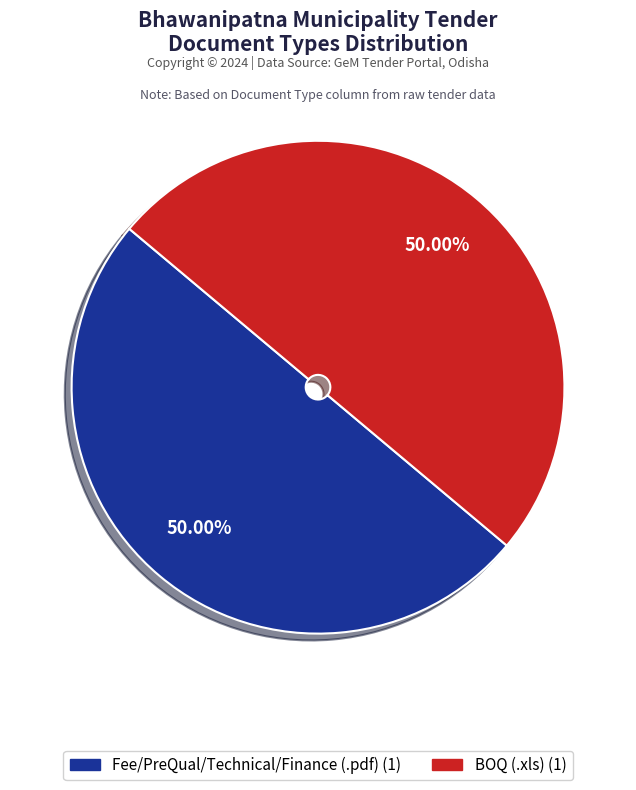

Count the number of slices in the pie.

2